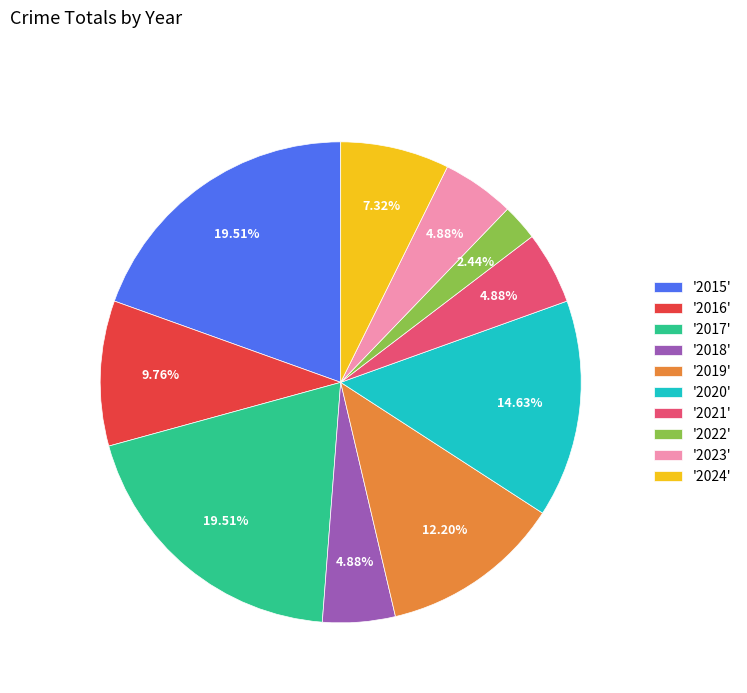

Do '2017' and '2024' together represent more than half of the pie?

No